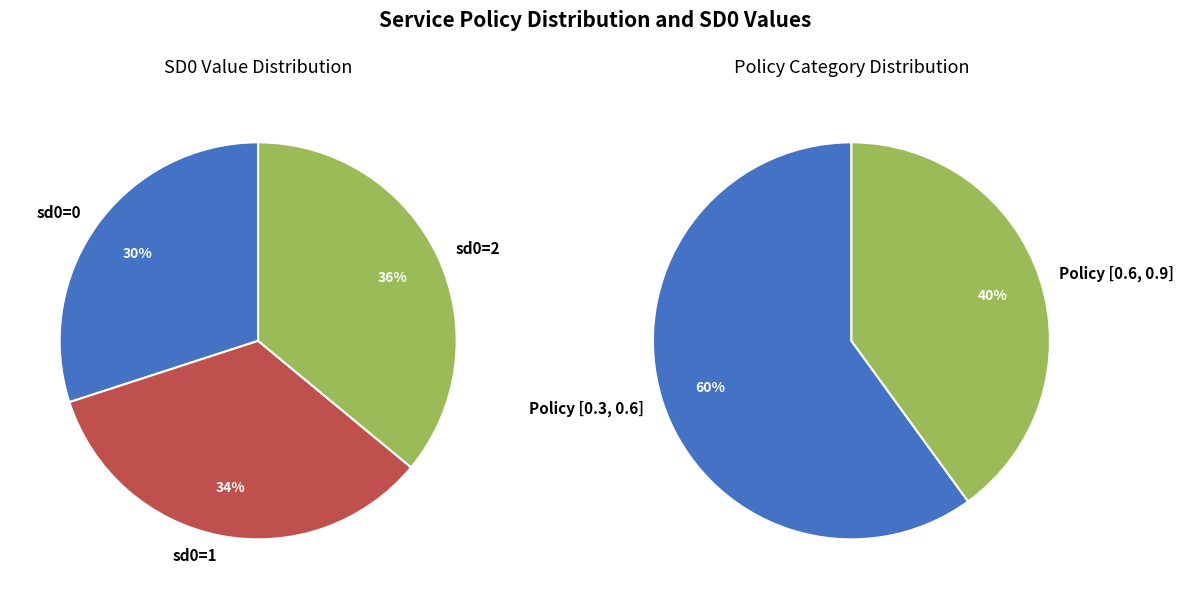

Between [0.3, 0.6] and other, which is larger?

[0.3, 0.6]